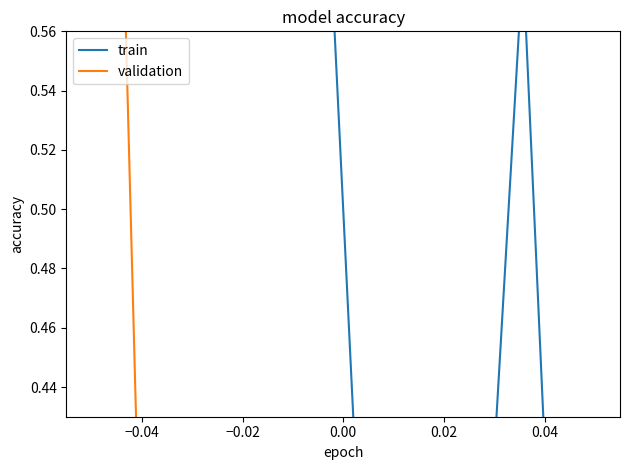

Between 0.00 and 0.02, which series saw the biggest shift?

train